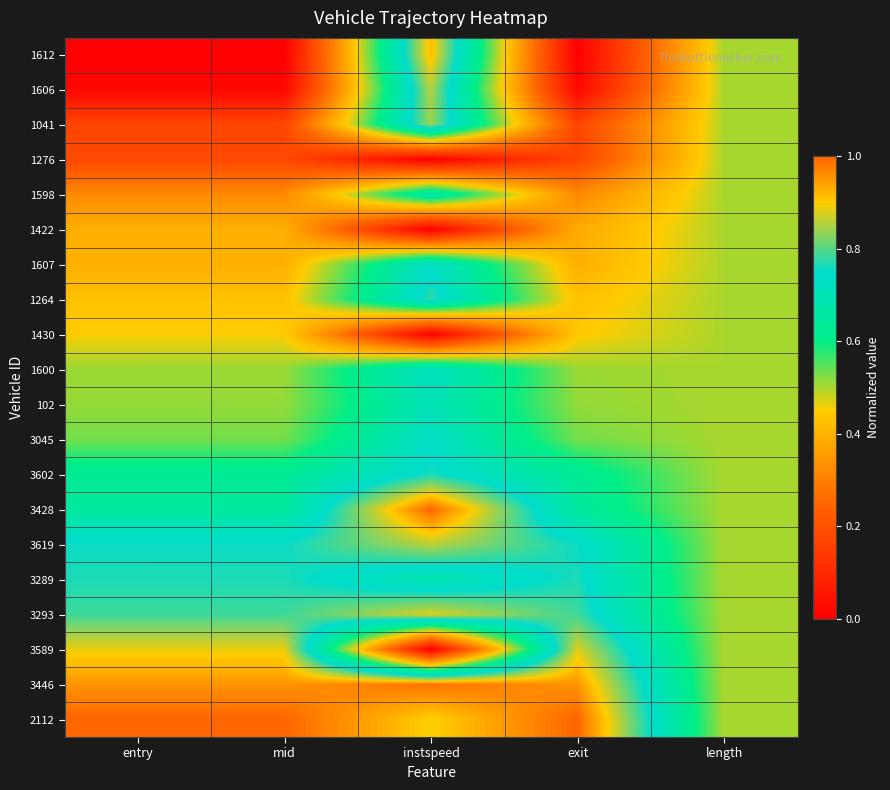

Reading right to left, list all the values displayed in this chart.

1612: length=0.5	exit=0.0	instspeed=0.9	mid=0.0	entry=0.0
1606: length=0.5	exit=0.0	instspeed=0.9	mid=0.0	entry=0.0
1041: length=0.5	exit=0.2	instspeed=0.8	mid=0.2	entry=0.2
1276: length=0.5	exit=0.2	instspeed=0.0	mid=0.2	entry=0.2
1598: length=0.5	exit=0.3	instspeed=0.7	mid=0.3	entry=0.3
1422: length=0.5	exit=0.4	instspeed=0.0	mid=0.4	entry=0.4
1607: length=0.5	exit=0.4	instspeed=0.7	mid=0.4	entry=0.4
1264: length=0.5	exit=0.4	instspeed=0.8	mid=0.4	entry=0.4
1430: length=0.5	exit=0.4	instspeed=0.0	mid=0.5	entry=0.5
1600: length=0.5	exit=0.5	instspeed=0.7	mid=0.5	entry=0.5
102: length=0.5	exit=0.5	instspeed=0.7	mid=0.5	entry=0.5
3045: length=0.5	exit=0.5	instspeed=0.7	mid=0.5	entry=0.5
3602: length=0.5	exit=0.6	instspeed=0.8	mid=0.6	entry=0.6
3428: length=0.5	exit=0.6	instspeed=1.0	mid=0.6	entry=0.6
3619: length=0.5	exit=0.8	instspeed=0.9	mid=0.8	entry=0.8
3289: length=0.5	exit=0.8	instspeed=0.7	mid=0.8	entry=0.8
3293: length=0.5	exit=0.8	instspeed=0.9	mid=0.8	entry=0.8
3589: length=0.5	exit=0.9	instspeed=0.0	mid=0.9	entry=0.9
3446: length=0.5	exit=1.0	instspeed=1.0	mid=1.0	entry=1.0
2112: length=0.5	exit=1.0	instspeed=0.9	mid=1.0	entry=1.0